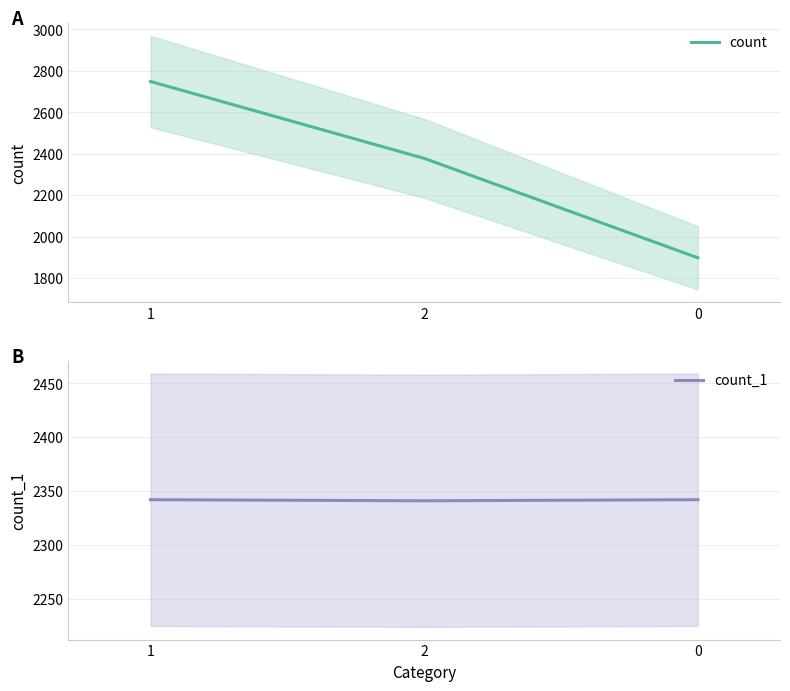

What is the label of the 2nd point from the right?

2